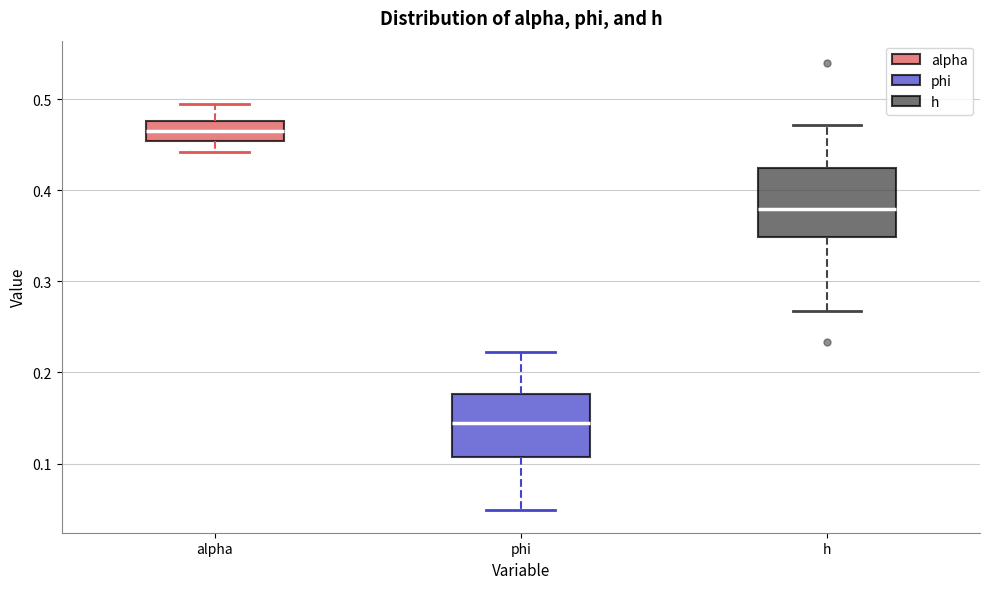

Where is the lower edge of the box for h on the y-axis? The values are not printed on the chart, so give them approximately, as read against the axis.

0.35